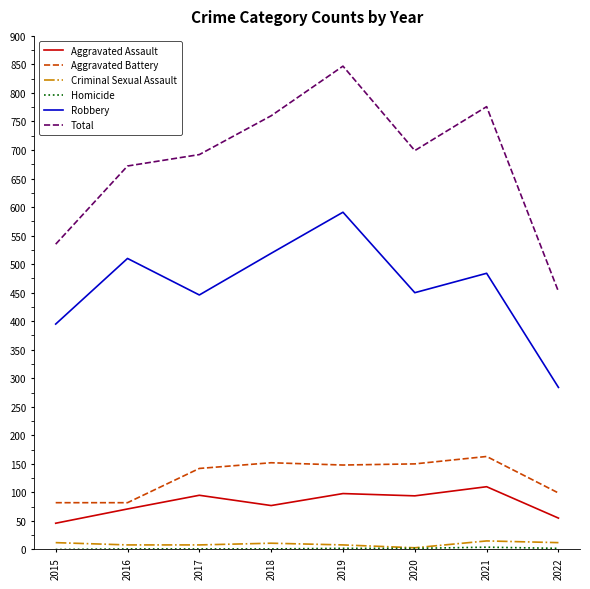

What is the total value across all series at 2020?

1398